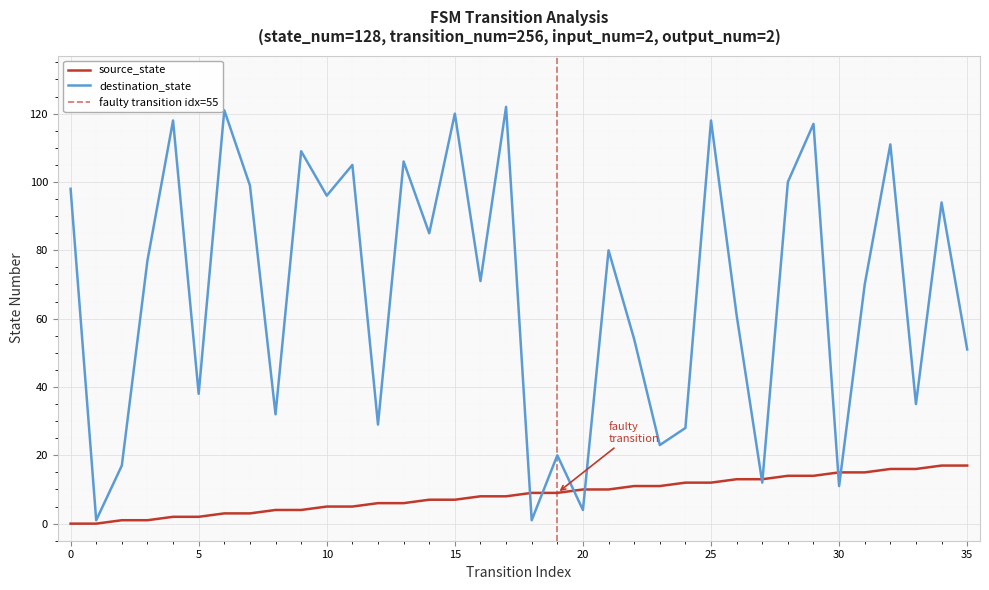

How many lines are shown in the chart?

2